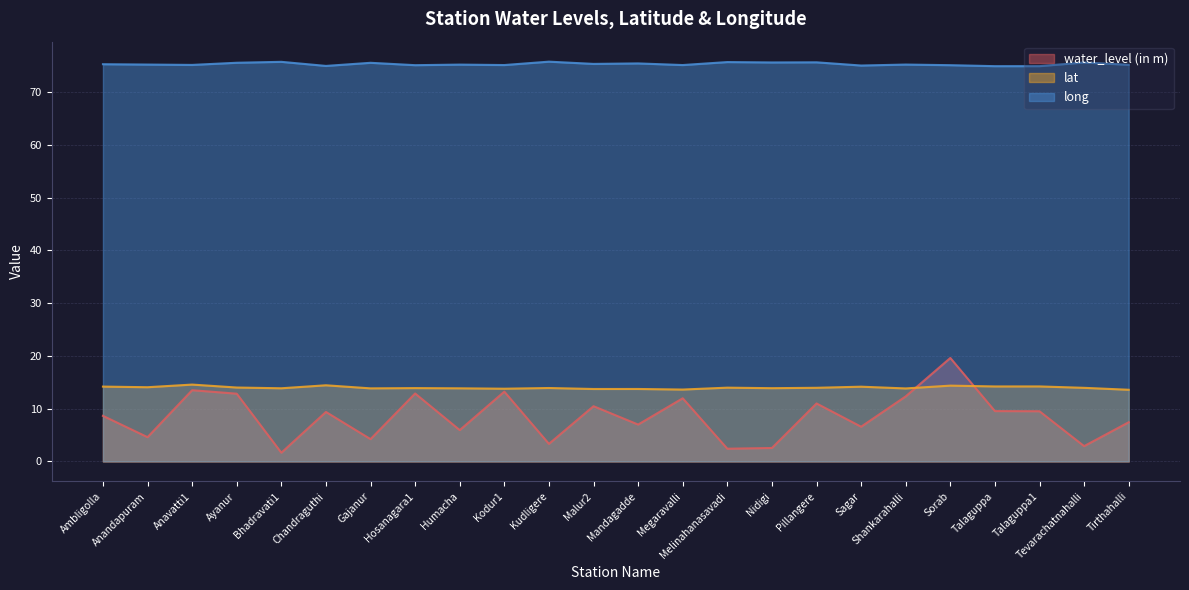

List the series in order of their peak value, lowest first.

lat, water_level (in m), long